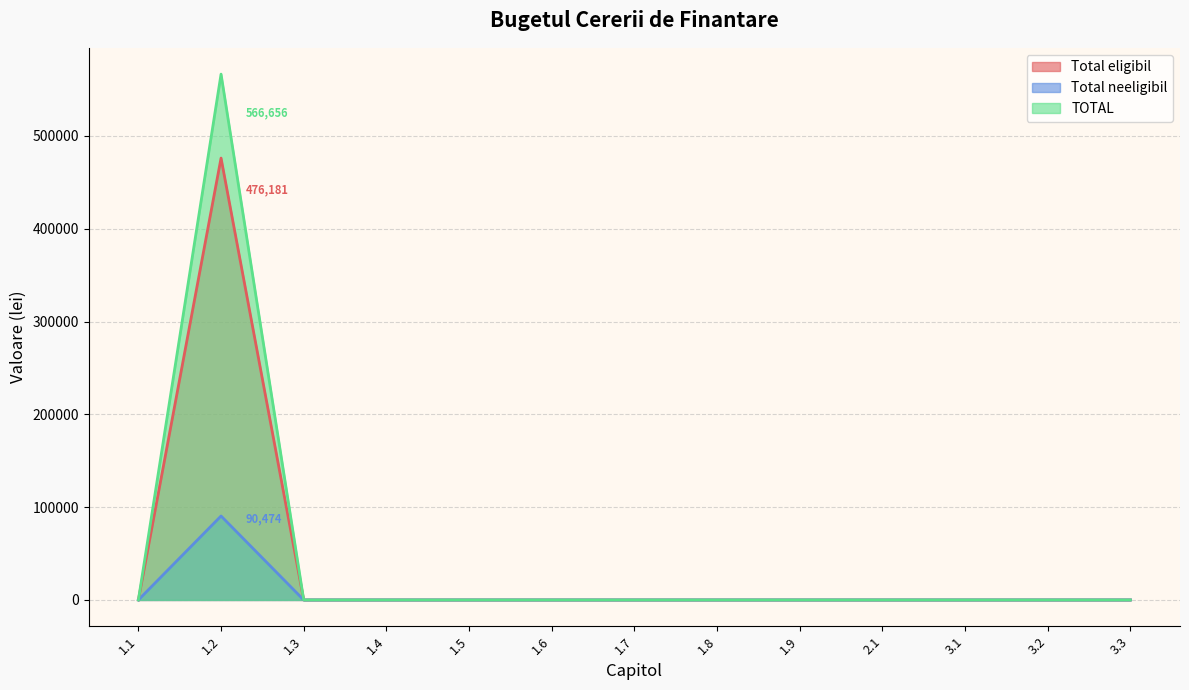

Which series has the widest spread of values?

TOTAL